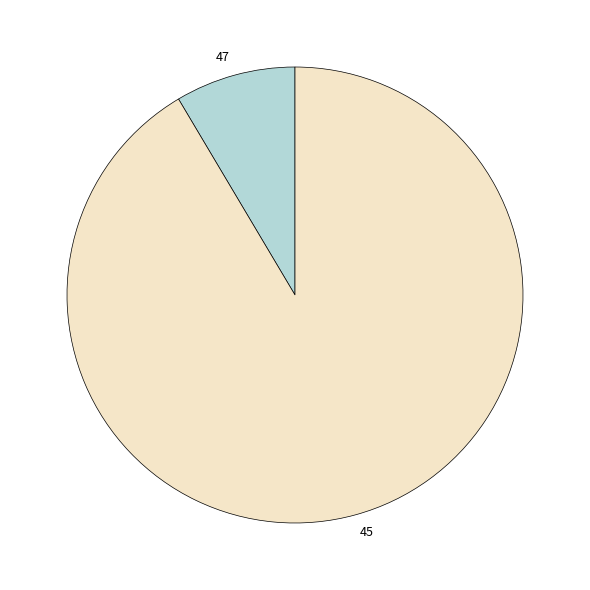

Which category accounts for the majority?

45